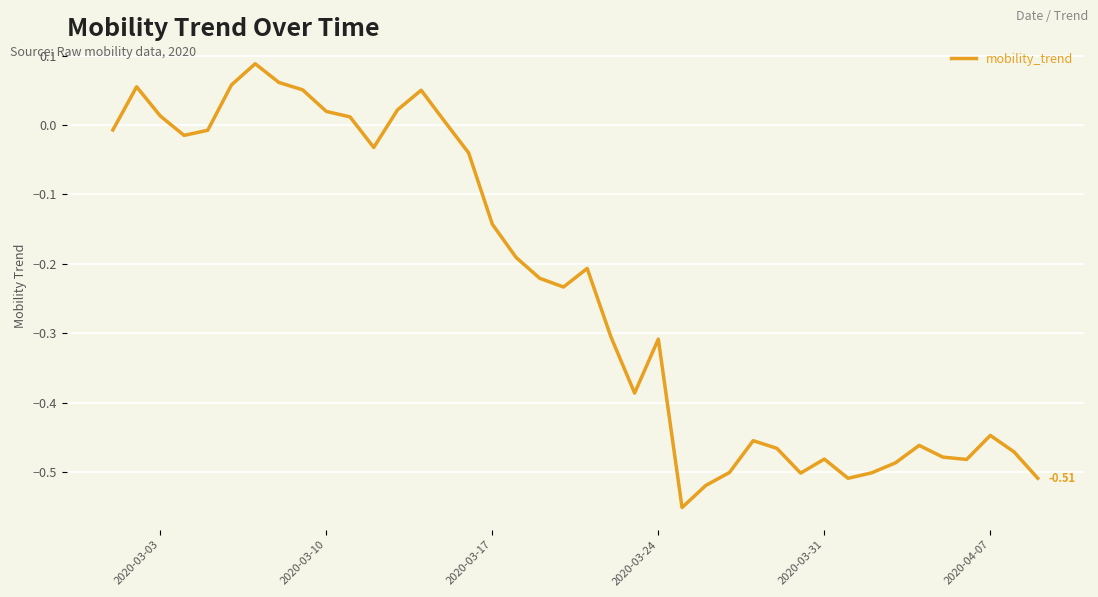

What is the difference between the maximum and minimum values?

0.6